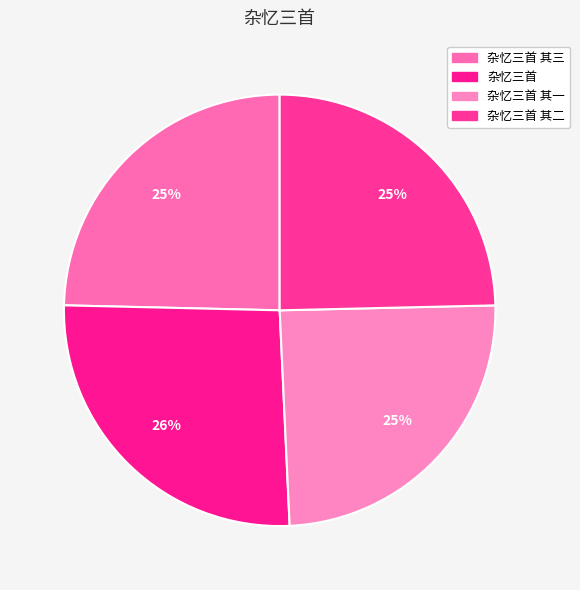

The 杂忆三首 其一 slice represents 32% of the pie. True or false?

False